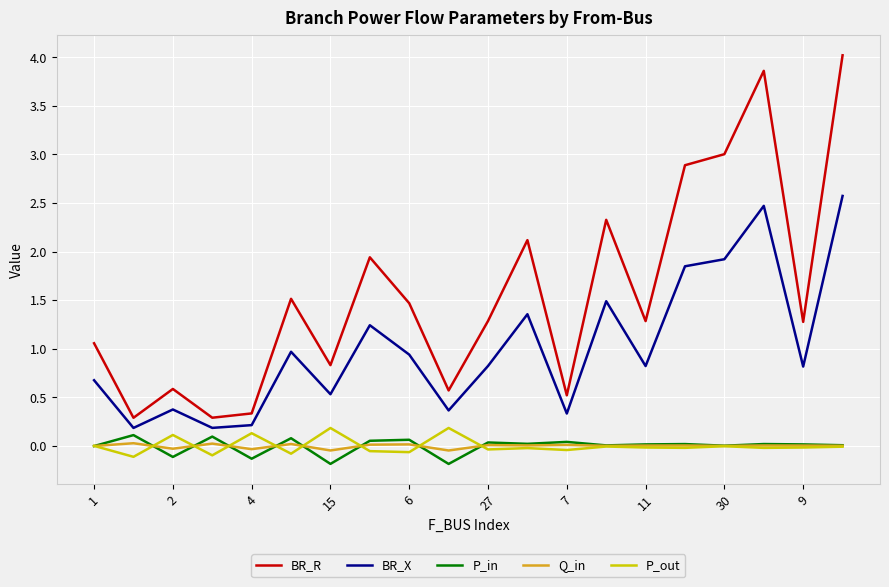

What is the greatest value displayed?

4.0